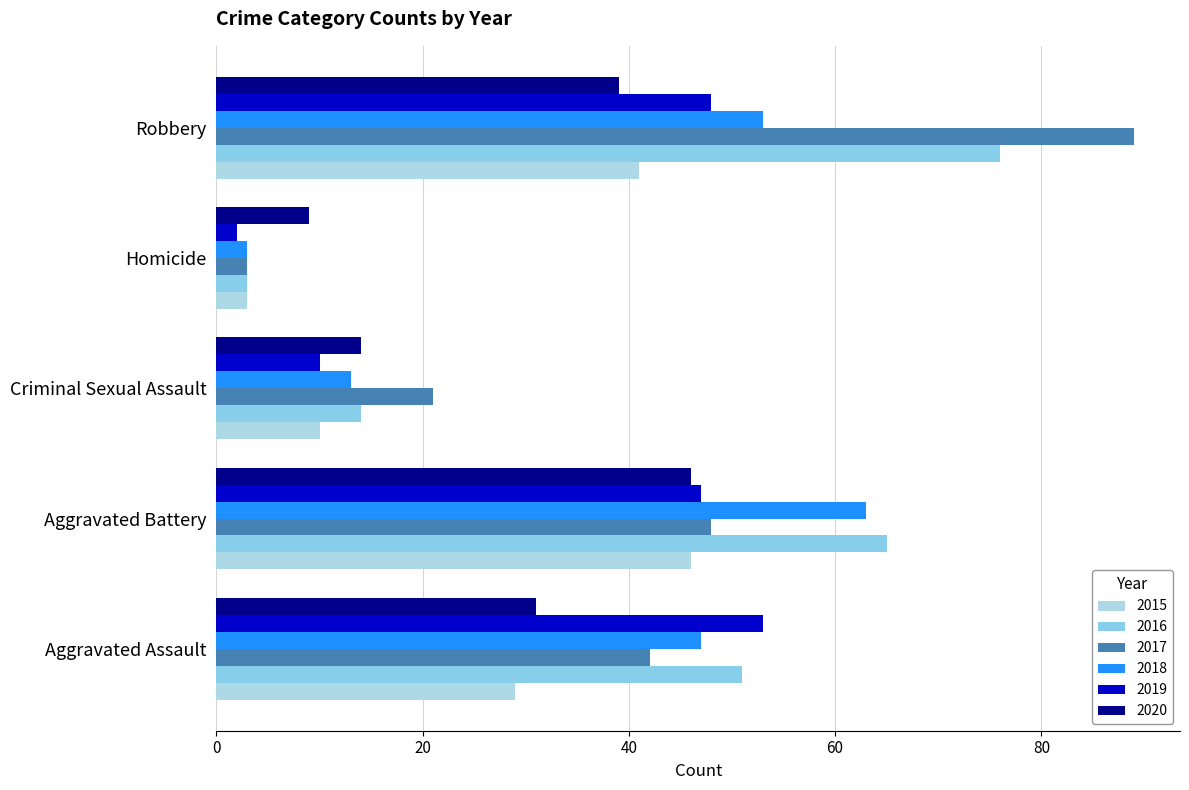

Which series has the largest range (max minus min)?

2017